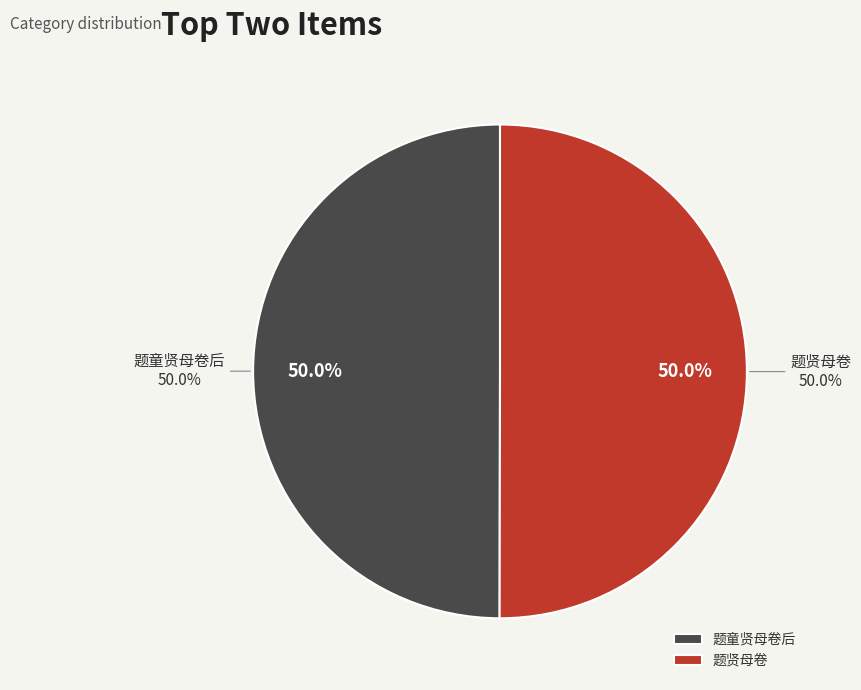

Rank the categories by value from highest to lowest.

题贤母卷, 题童贤母卷后